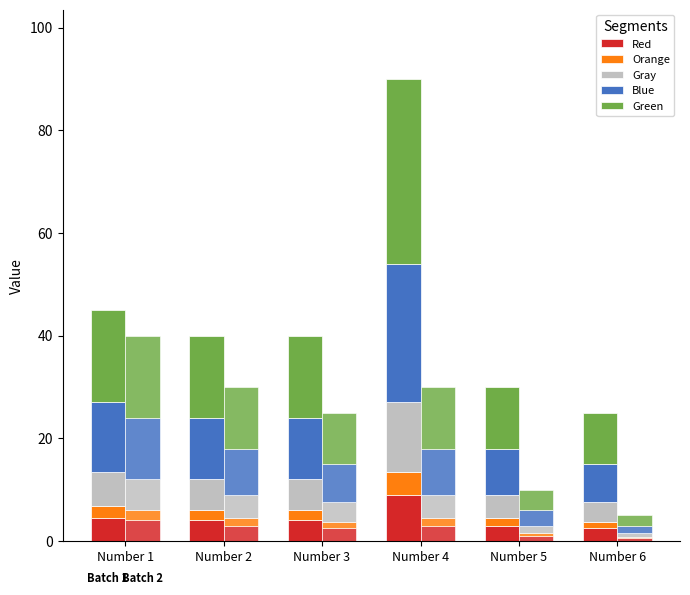

Rank the series by their average value, from highest to lowest.

Batch 1, Batch 2